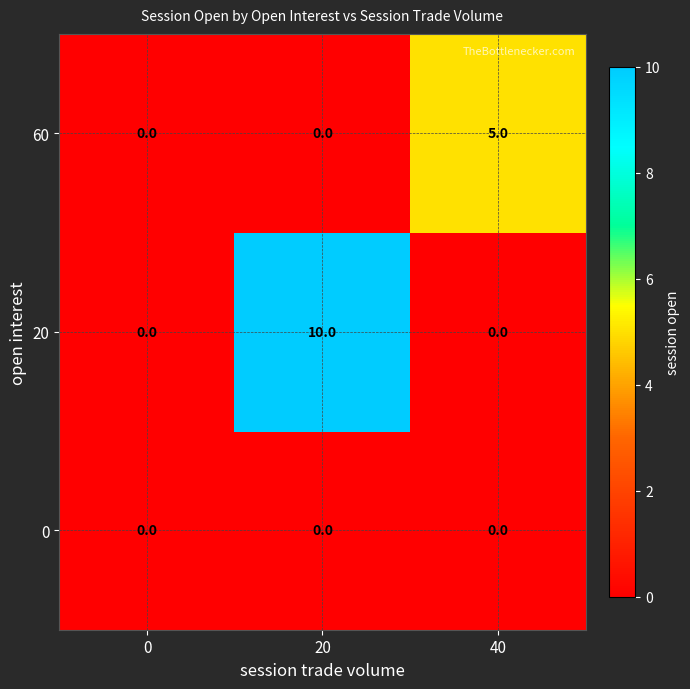

At which category is the sum across all series the highest?

20